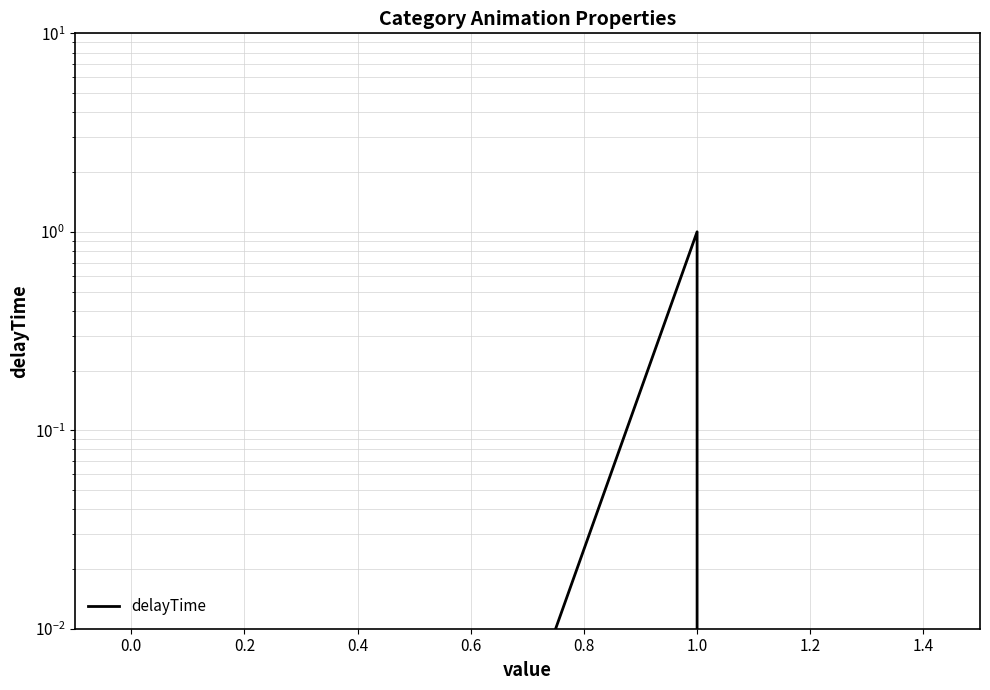

Reading right to left, transcribe all the data shown in this chart.

0.0	1.0	1.0	0.0